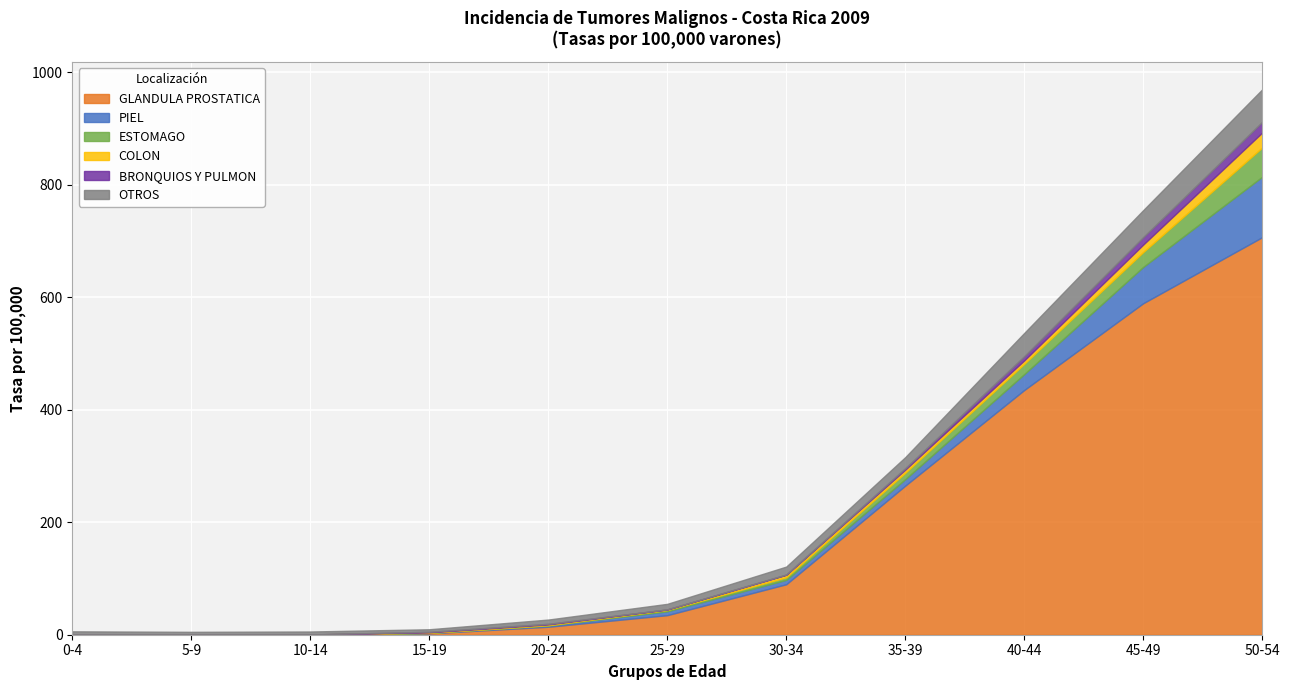

Count the number of categories in the chart.

11